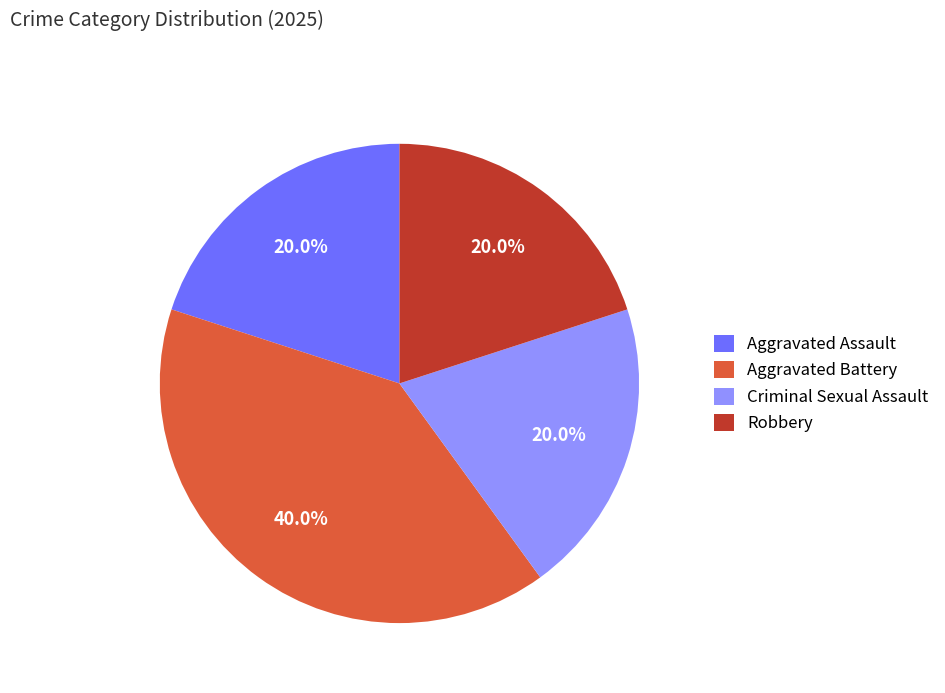

Approximately how many times larger is the value at Aggravated Battery compared to Aggravated Assault?

2.0